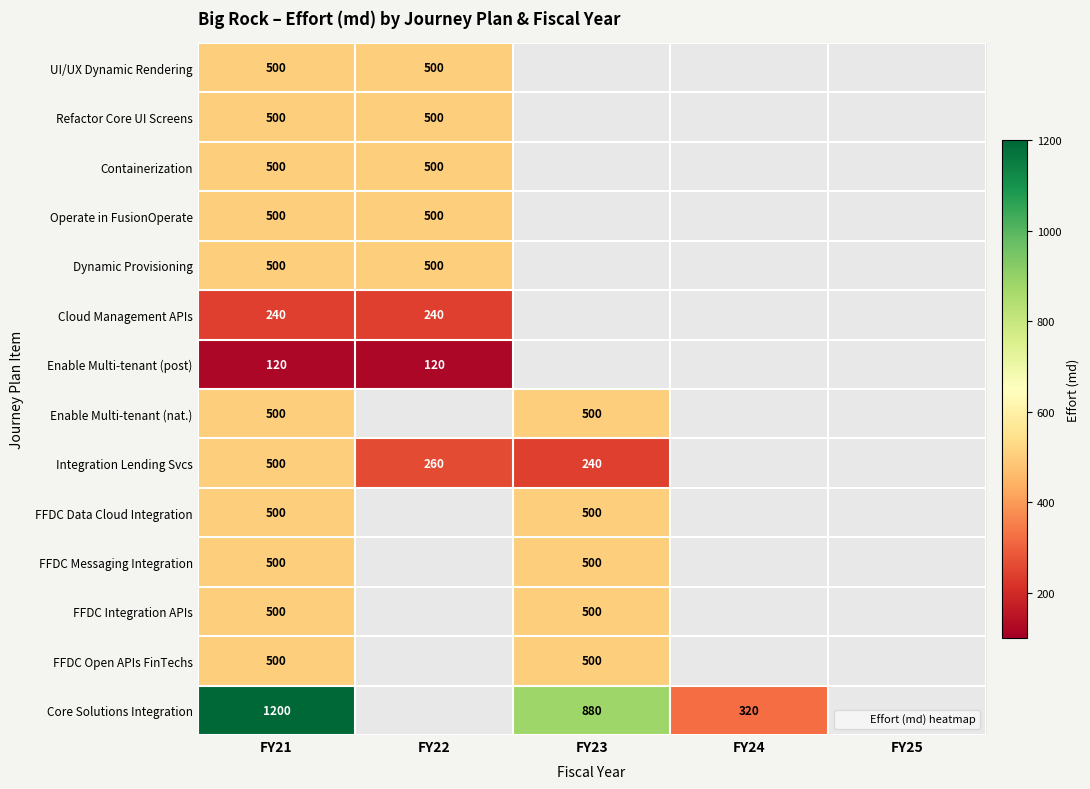

Rank the series by their maximum value, from lowest to highest.

Enable Multi-tenant (post), Cloud Management APIs, UI/UX Dynamic Rendering, Refactor Core UI Screens, Containerization, Operate in FusionOperate, Dynamic Provisioning, Enable Multi-tenant (nat.), Integration Lending Svcs, FFDC Data Cloud Integration, FFDC Messaging Integration, FFDC Integration APIs, FFDC Open APIs FinTechs, Core Solutions Integration